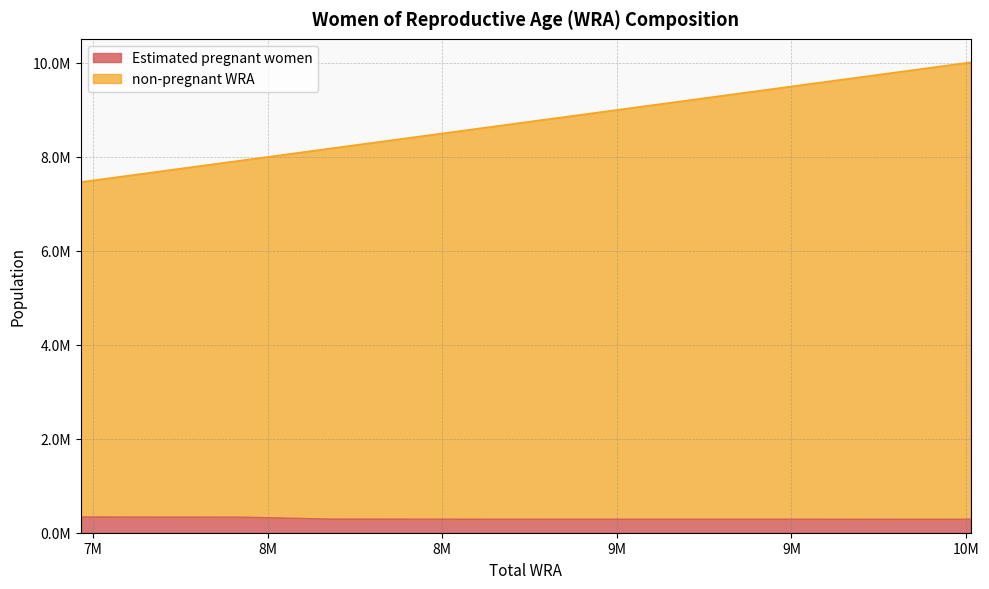

True or false: Estimated pregnant women has a value of 94457.0 at 9716000.

False